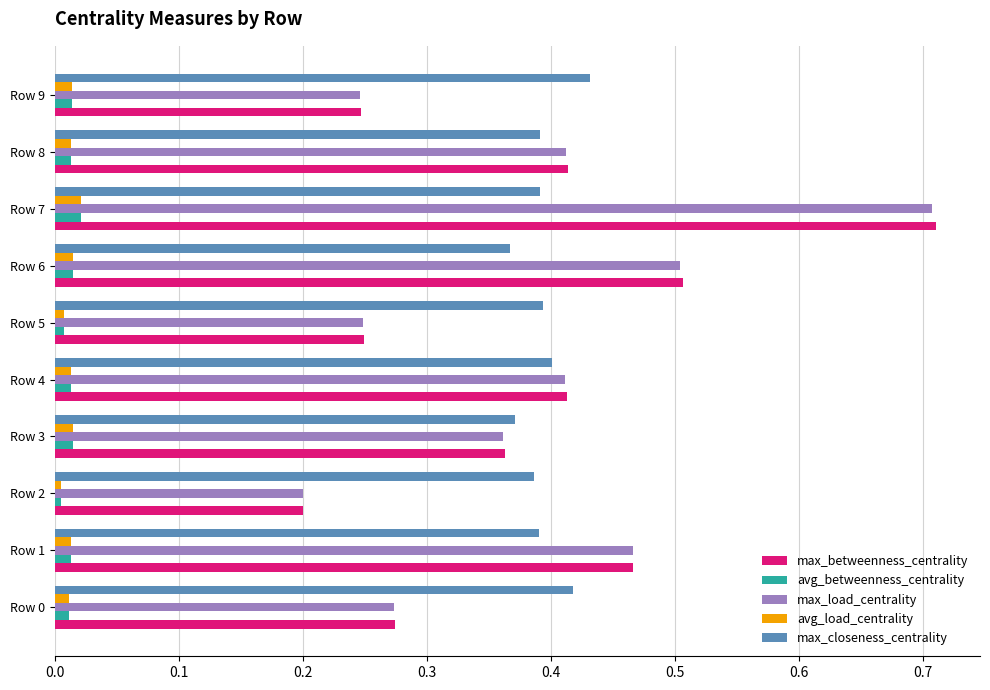

Which series has the largest range (max minus min)?

max_betweenness_centrality